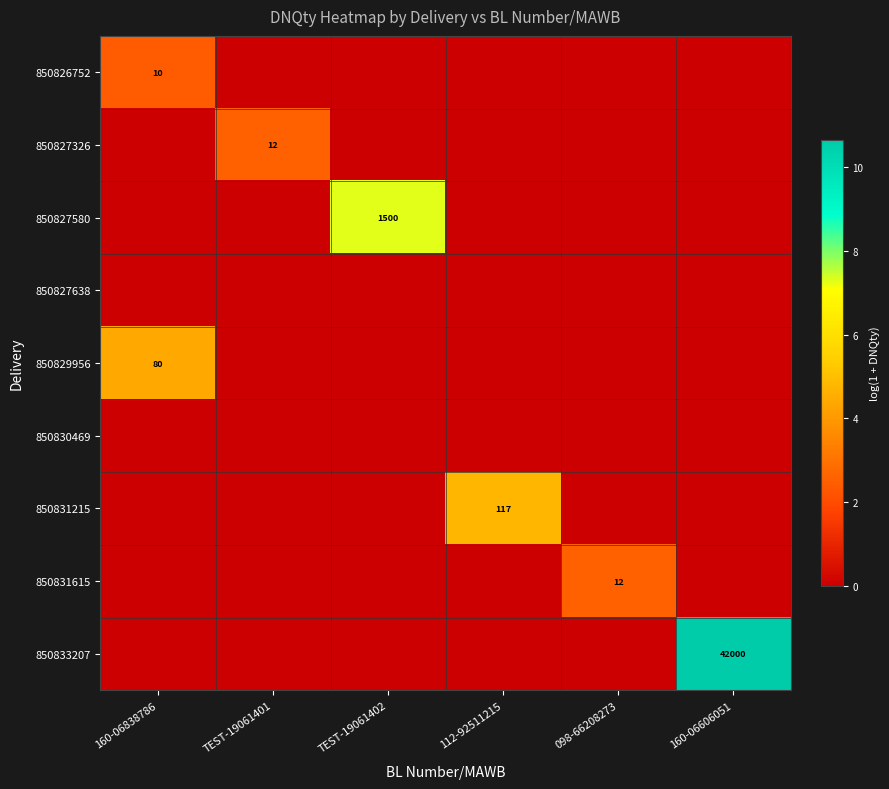

How many data points does each series have?

6